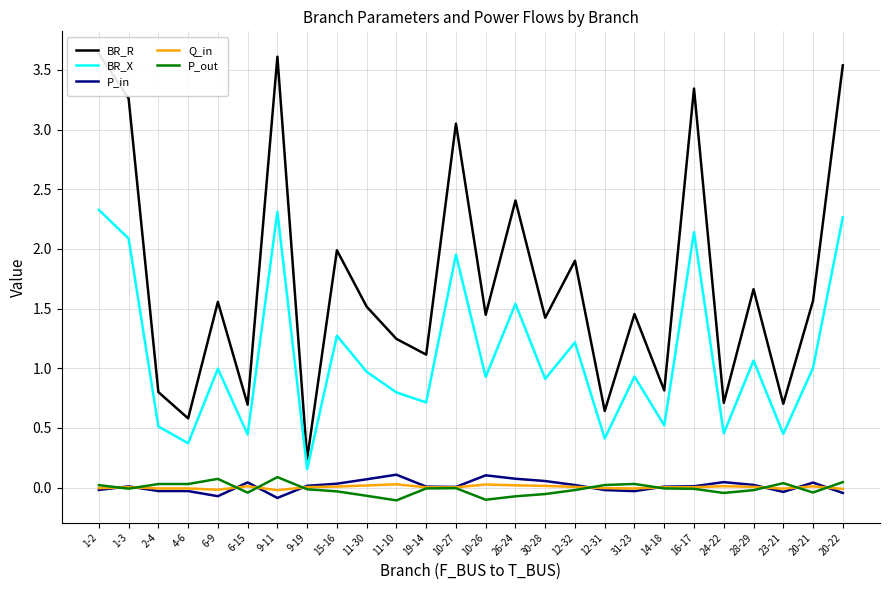

Reading left to right, list all the values displayed in this chart.

BR_R: 3.6	3.3	0.8	0.6	1.6	0.7	3.6	0.2	2.0	1.5	1.2	1.1	3.0	1.4	2.4	1.4	1.9	0.6	1.5	0.8	3.3	0.7	1.7	0.7	1.6	3.5
BR_X: 2.3	2.1	0.5	0.4	1.0	0.4	2.3	0.2	1.3	1.0	0.8	0.7	2.0	0.9	1.5	0.9	1.2	0.4	0.9	0.5	2.1	0.5	1.1	0.4	1.0	2.3
P_in: -0.0	0.0	-0.0	-0.0	-0.1	0.0	-0.1	0.0	0.0	0.1	0.1	0.0	0.0	0.1	0.1	0.1	0.0	-0.0	-0.0	0.0	0.0	0.0	0.0	-0.0	0.0	-0.0
Q_in: -0.0	0.0	-0.0	-0.0	-0.0	0.0	-0.0	0.0	0.0	0.0	0.0	0.0	0.0	0.0	0.0	0.0	0.0	-0.0	-0.0	0.0	0.0	0.0	0.0	-0.0	0.0	-0.0
P_out: 0.0	-0.0	0.0	0.0	0.1	-0.0	0.1	-0.0	-0.0	-0.1	-0.1	-0.0	-0.0	-0.1	-0.1	-0.1	-0.0	0.0	0.0	-0.0	-0.0	-0.0	-0.0	0.0	-0.0	0.0